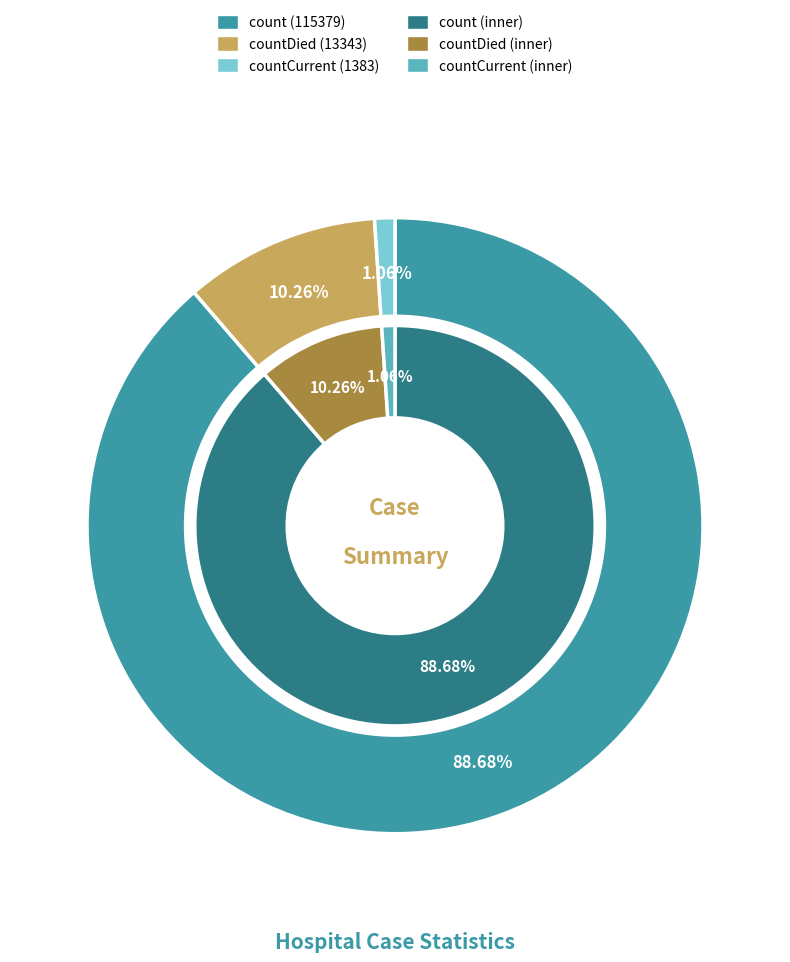

Which slice is the smallest?

countCurrent